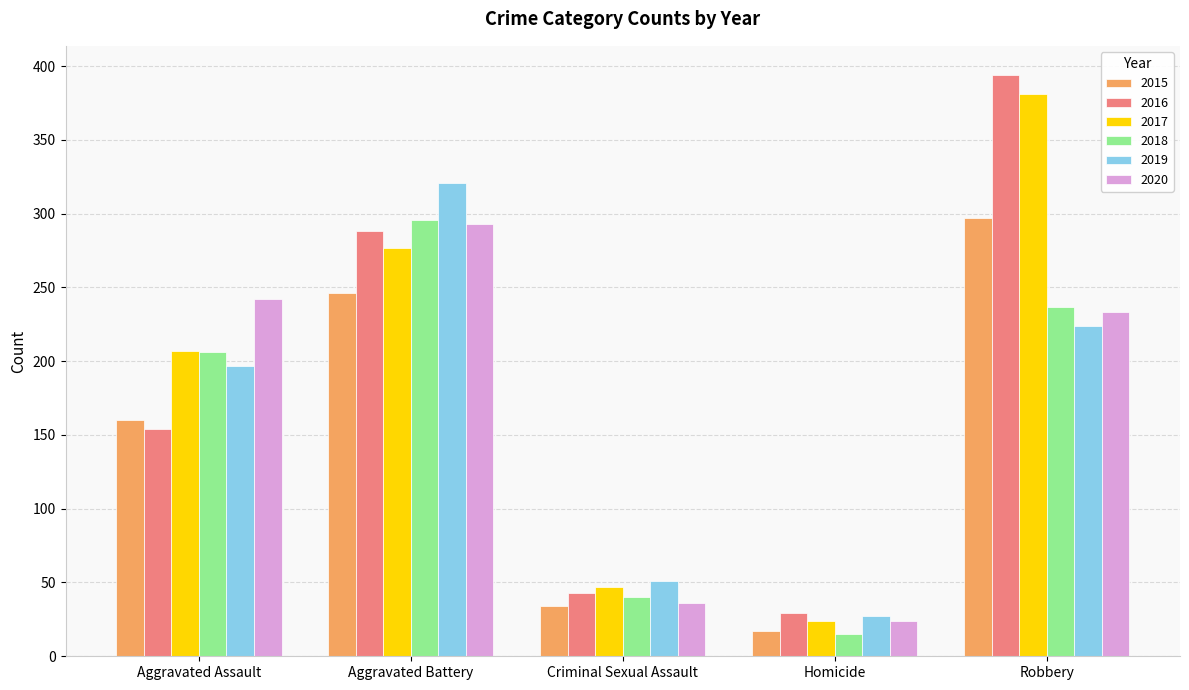

What is the sum of the 2019 values at Aggravated Assault and Robbery?

421